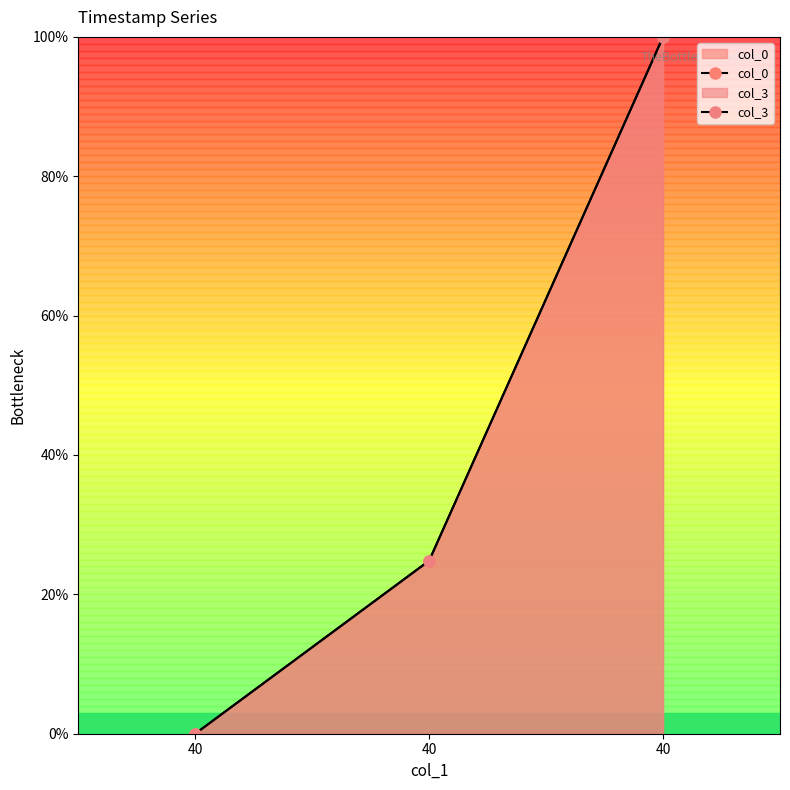

Rank the series by their maximum value, from lowest to highest.

col_3, col_0